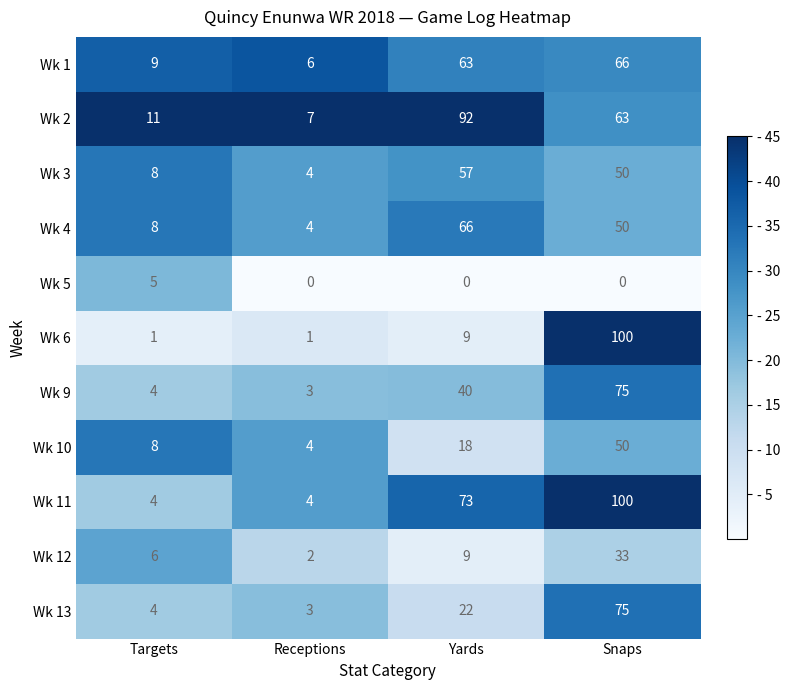

Read the Wk 10 value at Yards, to the nearest 10.

20